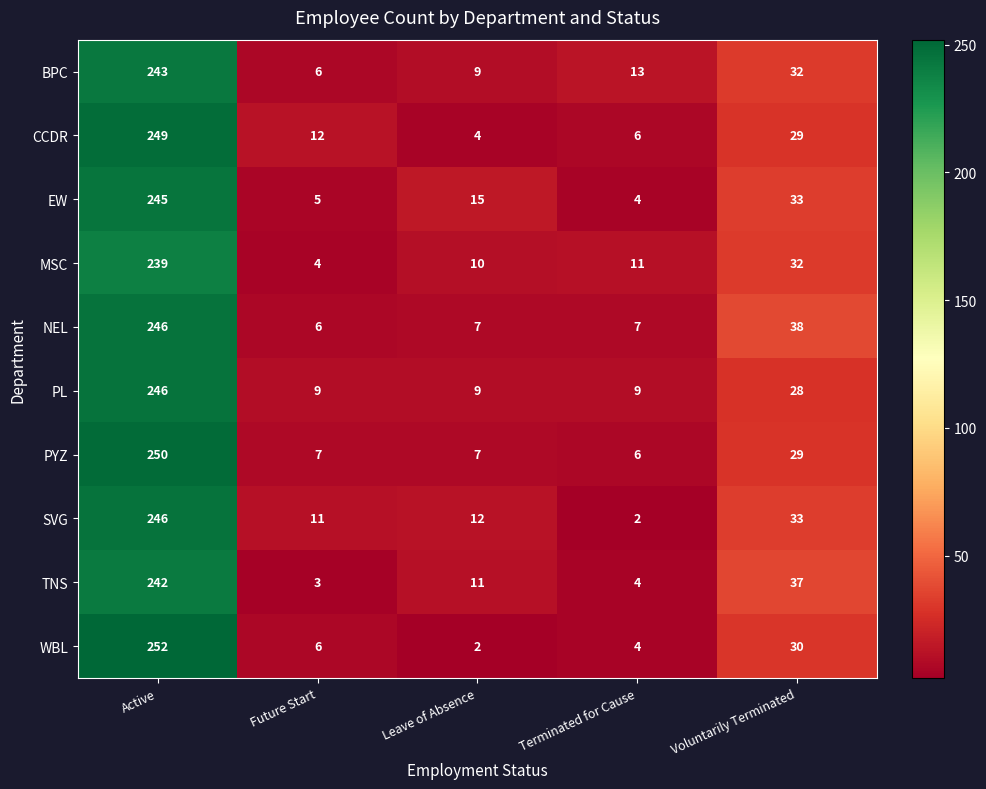

What is the difference between the highest and lowest values at Future Start?

9